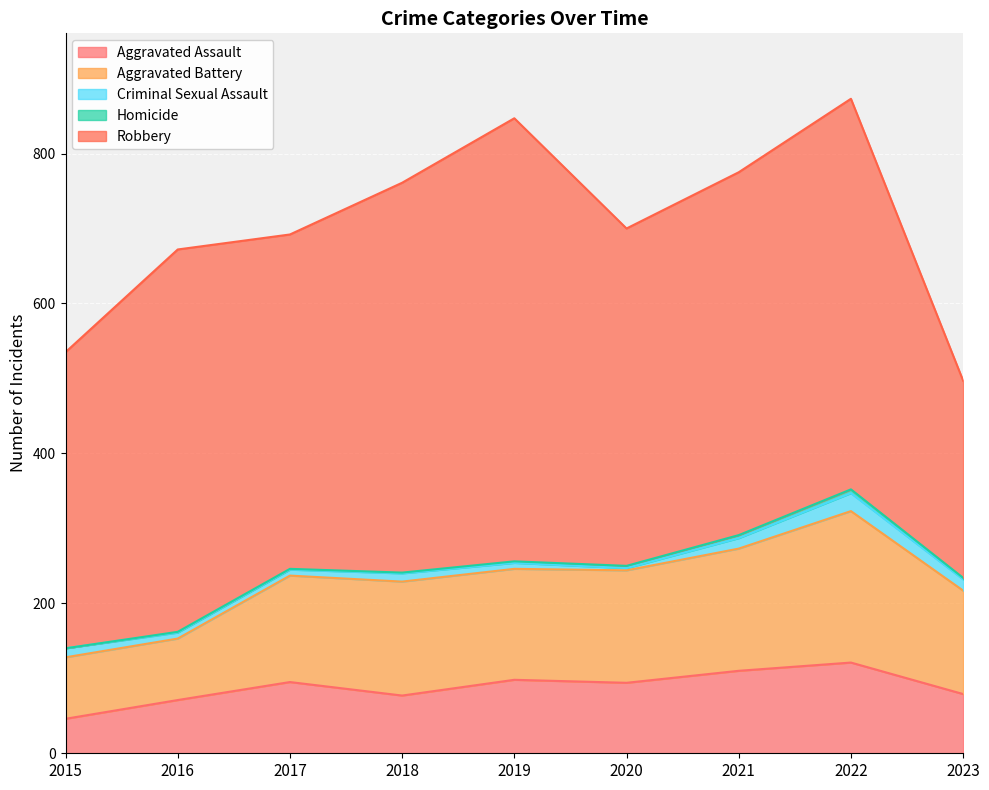

Rank the series at 2016 from lowest to highest value.

Homicide, Criminal Sexual Assault, Aggravated Assault, Aggravated Battery, Robbery